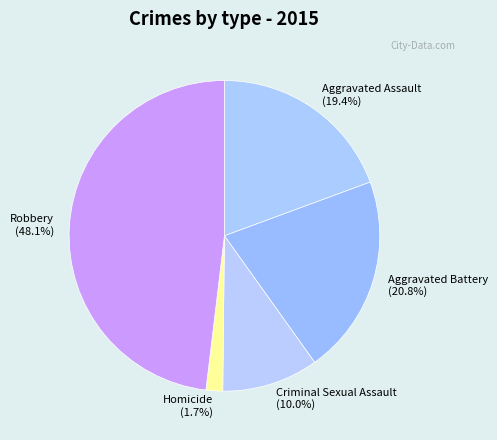

What percentage is the Homicide slice, to the nearest percent?

2%